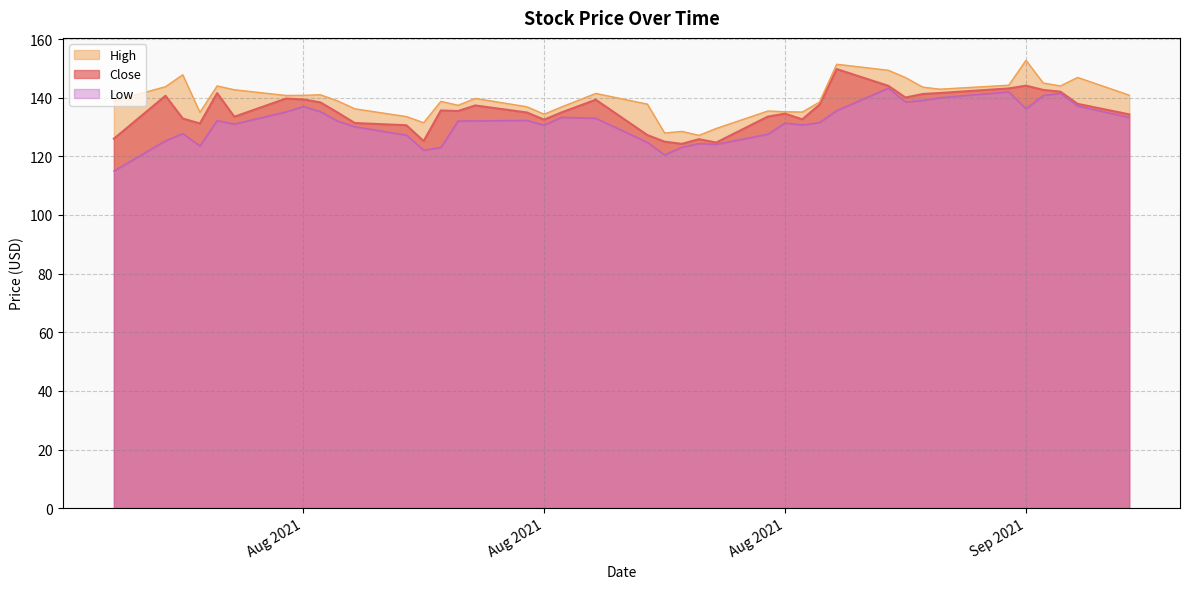

Between 2021-07-29 and 2021-08-05, which series saw the biggest shift?

Close